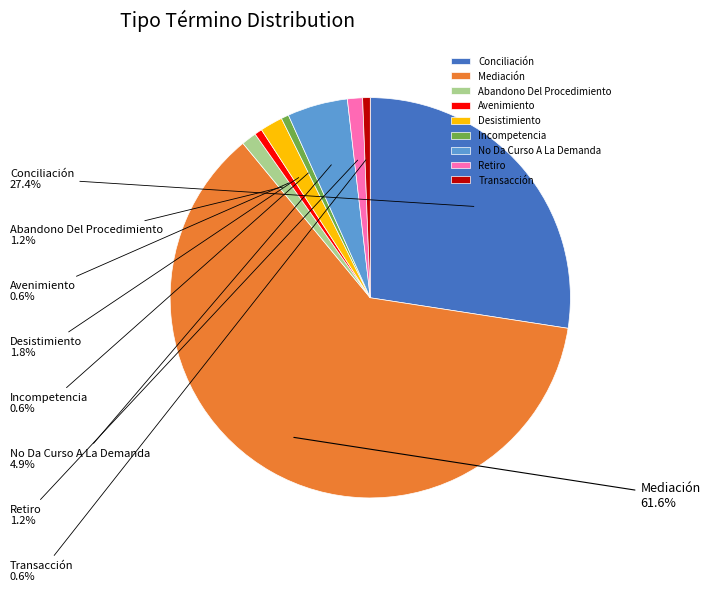

Count the number of slices in the pie.

9